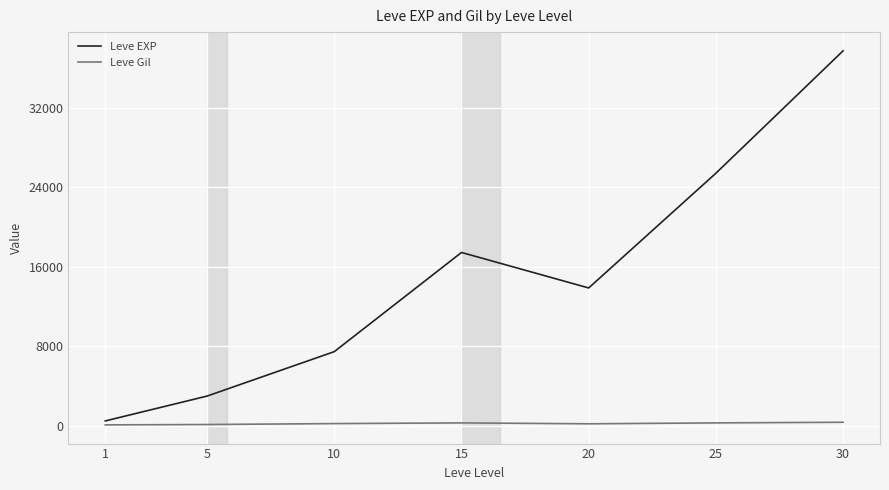

At which label does Leve Gil first exceed 242?

10